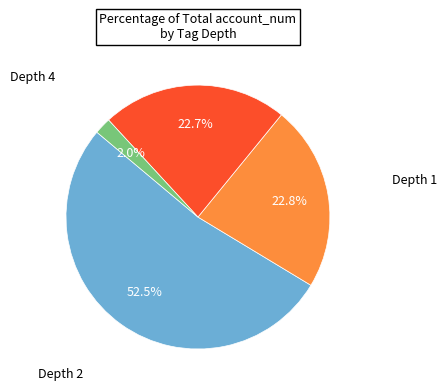

Does any single category account for the majority?

Yes